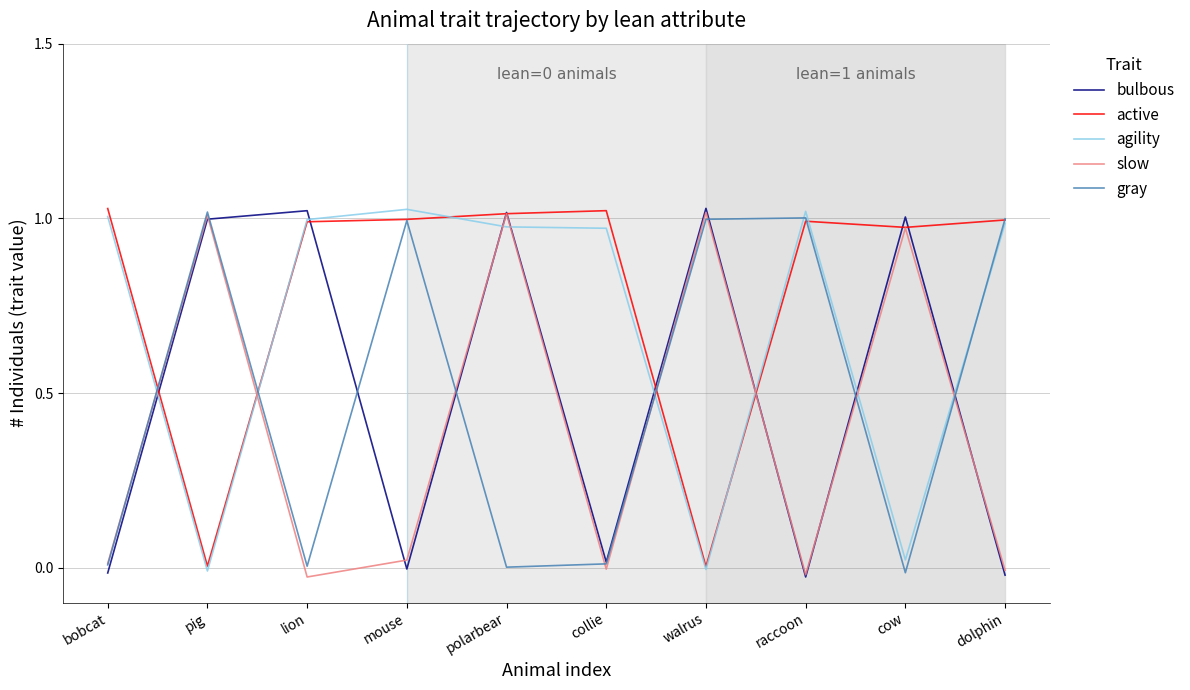

Reading left to right, list all the values displayed in this chart.

bulbous: -0.0	1.0	1.0	-0.0	1.0	0.0	1.0	-0.0	1.0	-0.0
active: 1.0	0.0	1.0	1.0	1.0	1.0	0.0	1.0	1.0	1.0
agility: 1.0	-0.0	1.0	1.0	1.0	1.0	-0.0	1.0	0.0	1.0
slow: 0.0	1.0	-0.0	0.0	1.0	-0.0	1.0	-0.0	1.0	-0.0
gray: 0.0	1.0	0.0	1.0	0.0	0.0	1.0	1.0	-0.0	1.0